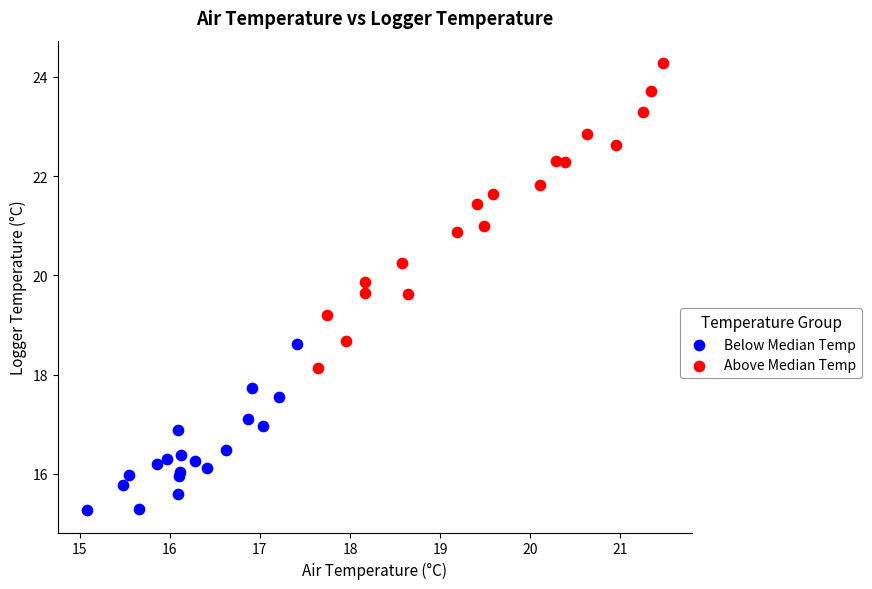

Which series contains the highest Y value?

Above Median Temp